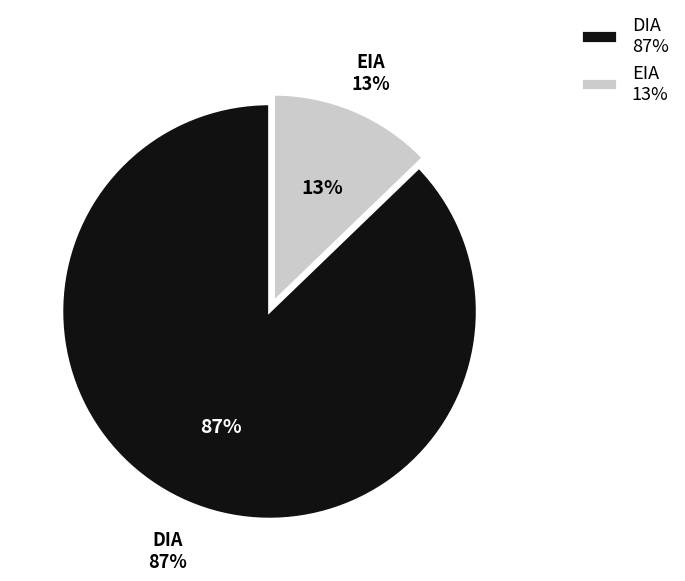

Do DIA and EIA together represent more than half of the pie?

Yes